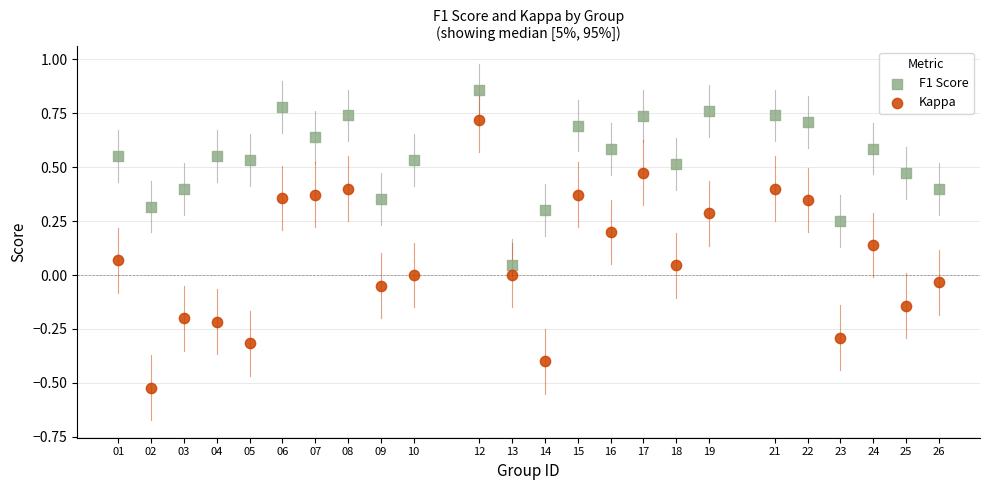

Which series reaches the maximum Y coordinate?

F1 Score